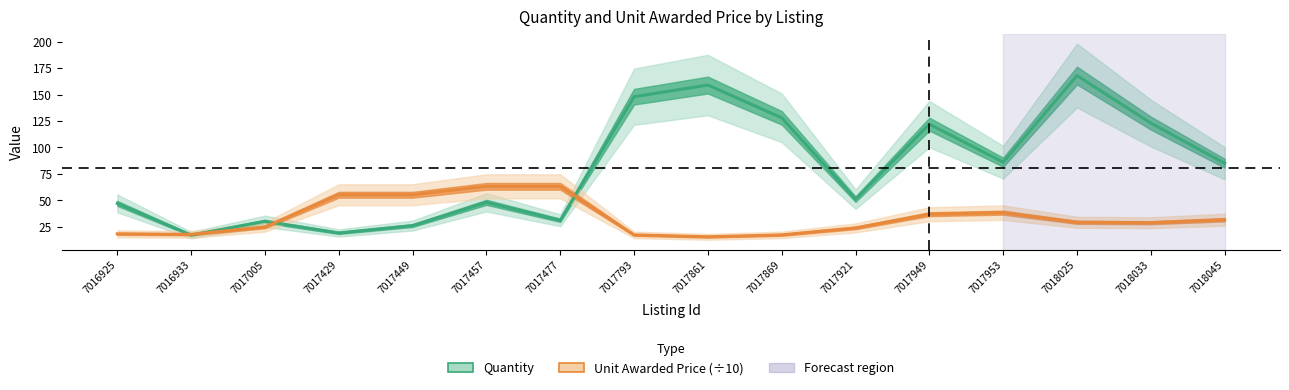

What is the difference between the Quantity values at 7018025 and 7017861?

9.0